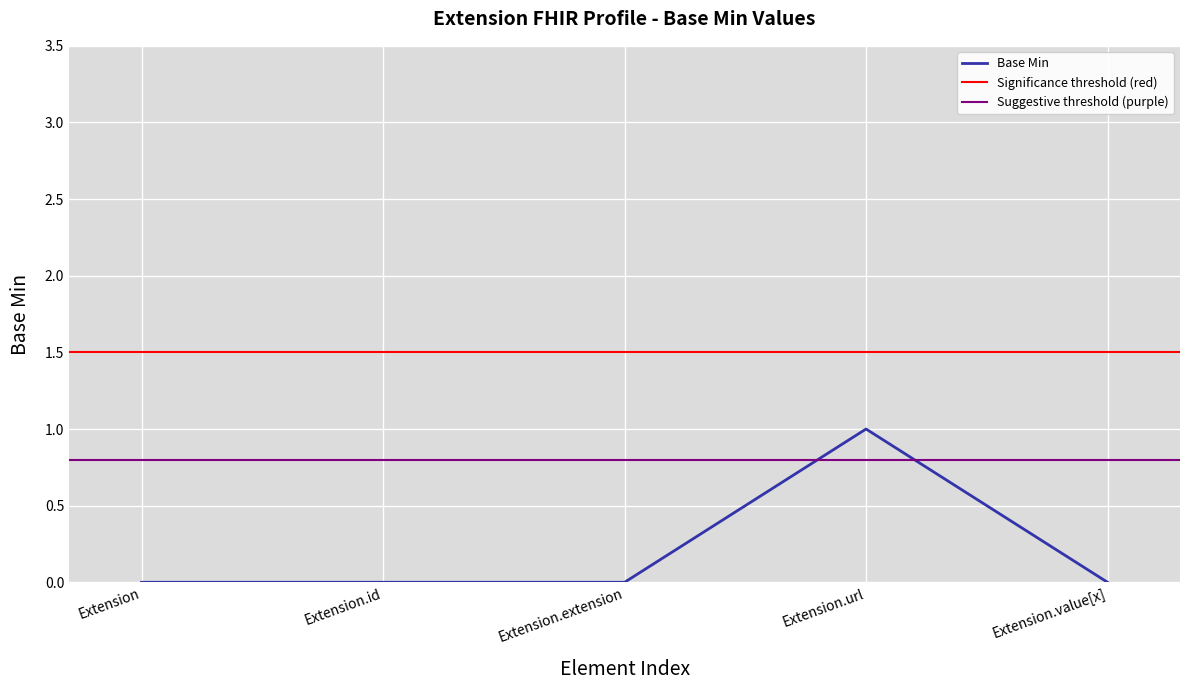

True or false: the data shows 0 at Extension.id.

False